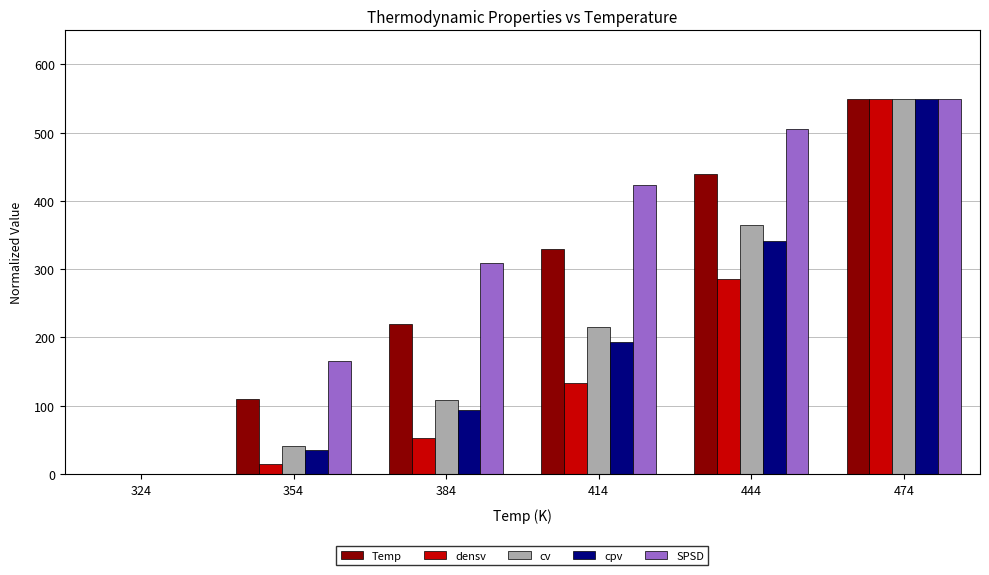

Which series has the largest total across all categories?

SPSD